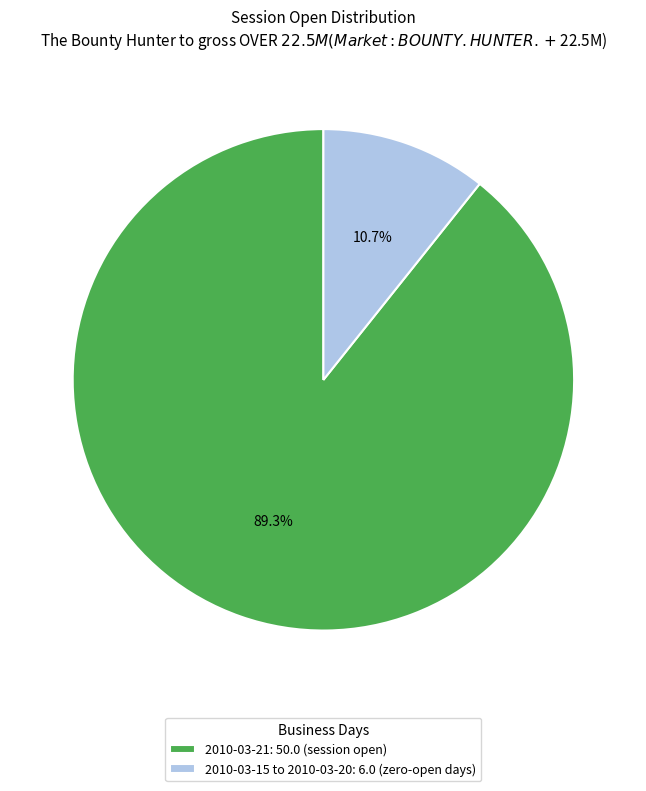

How many slices are in this pie chart?

2